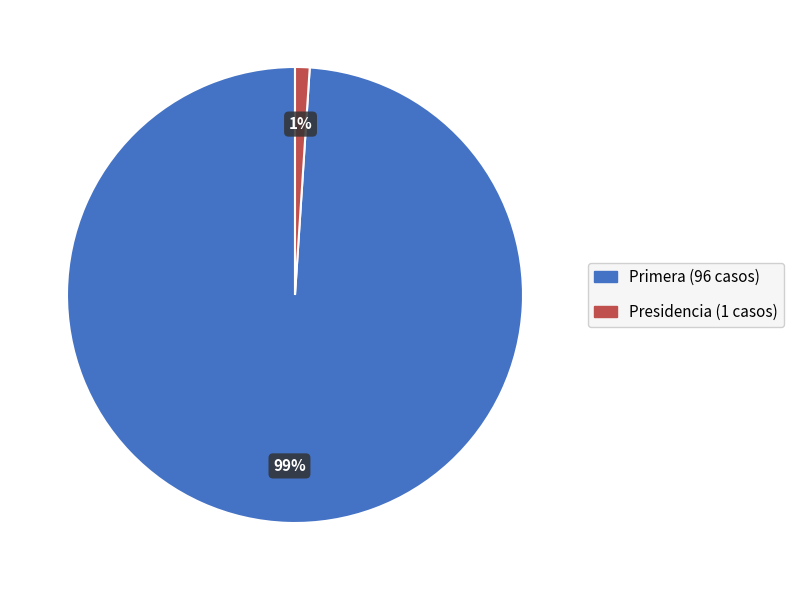

Count the number of slices in the pie.

2